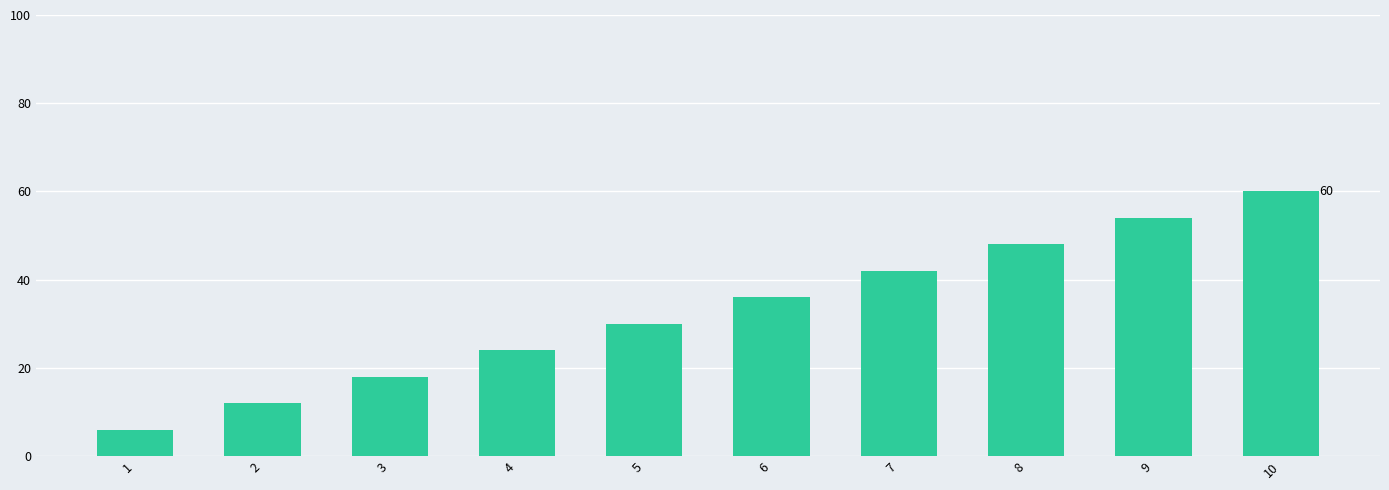

Read the value at 4, to the nearest 10.

20